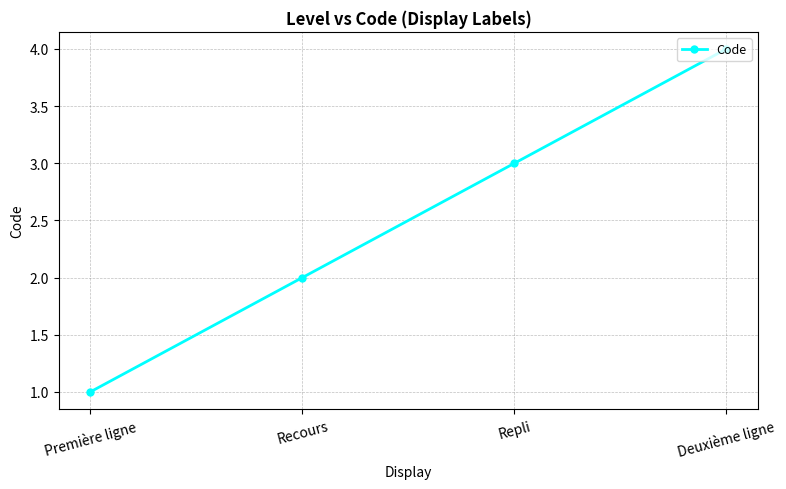

How many lines are shown in the chart?

1